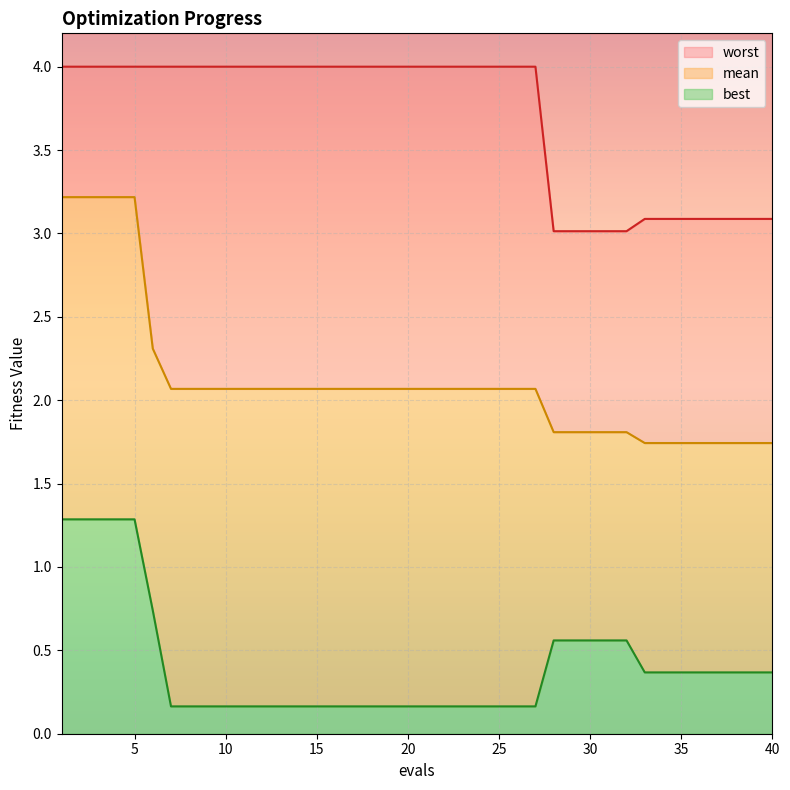

Is it true that best equals 0.6 at 28?

True